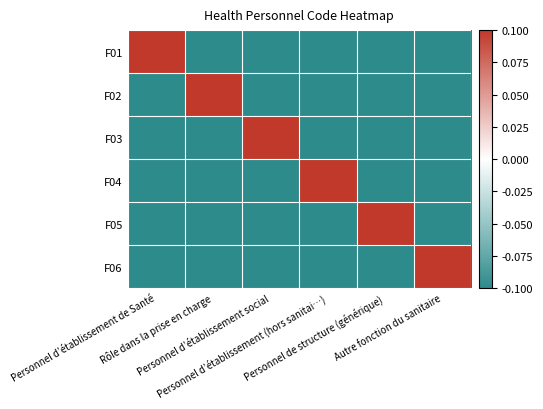

Reading right to left, what are all the values shown in this chart?

F01: Autre fonction du sanitaire=-0.1	Personnel de structure (générique)=-0.1	Personnel d’établissement (hors sanitai…)=-0.1	Personnel d’établissement social=-0.1	Rôle dans la prise en charge=-0.1	Personnel d’établissement de Santé=0.1
F02: Autre fonction du sanitaire=-0.1	Personnel de structure (générique)=-0.1	Personnel d’établissement (hors sanitai…)=-0.1	Personnel d’établissement social=-0.1	Rôle dans la prise en charge=0.1	Personnel d’établissement de Santé=-0.1
F03: Autre fonction du sanitaire=-0.1	Personnel de structure (générique)=-0.1	Personnel d’établissement (hors sanitai…)=-0.1	Personnel d’établissement social=0.1	Rôle dans la prise en charge=-0.1	Personnel d’établissement de Santé=-0.1
F04: Autre fonction du sanitaire=-0.1	Personnel de structure (générique)=-0.1	Personnel d’établissement (hors sanitai…)=0.1	Personnel d’établissement social=-0.1	Rôle dans la prise en charge=-0.1	Personnel d’établissement de Santé=-0.1
F05: Autre fonction du sanitaire=-0.1	Personnel de structure (générique)=0.1	Personnel d’établissement (hors sanitai…)=-0.1	Personnel d’établissement social=-0.1	Rôle dans la prise en charge=-0.1	Personnel d’établissement de Santé=-0.1
F06: Autre fonction du sanitaire=0.1	Personnel de structure (générique)=-0.1	Personnel d’établissement (hors sanitai…)=-0.1	Personnel d’établissement social=-0.1	Rôle dans la prise en charge=-0.1	Personnel d’établissement de Santé=-0.1